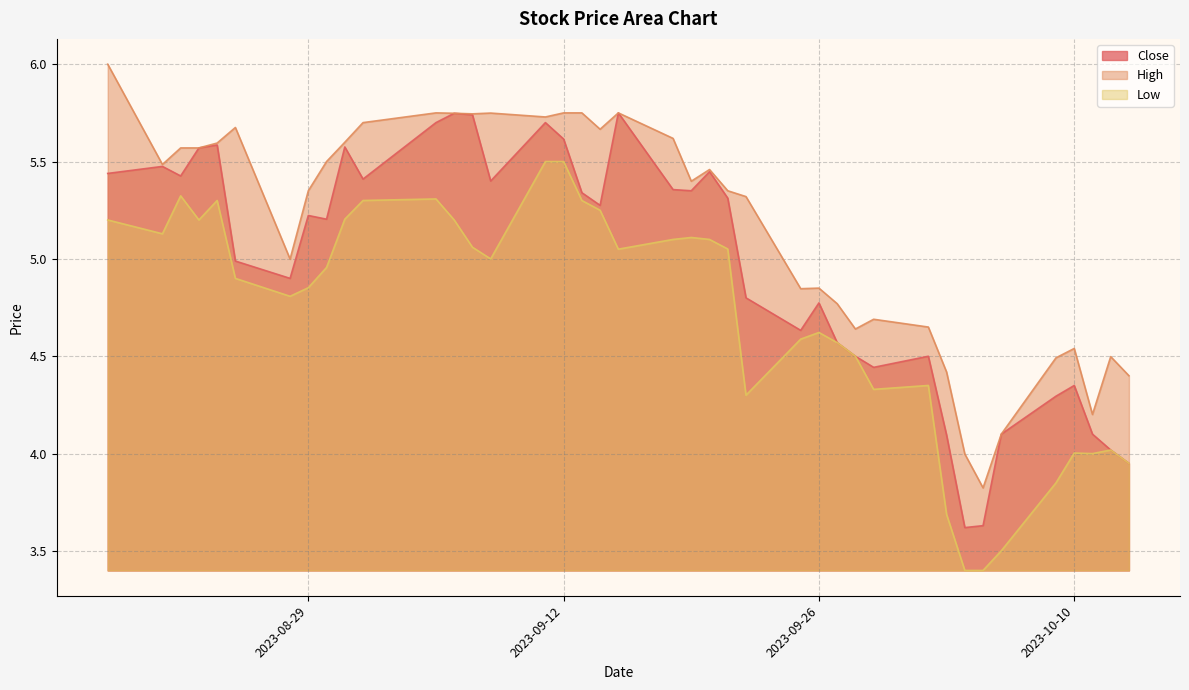

At which category does low reach its first local valley?

2023-08-21